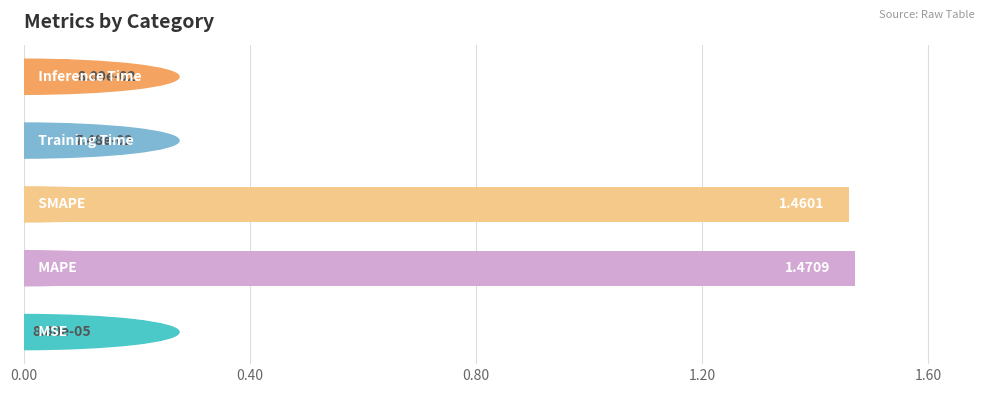

What is the sum of all values?

3.1